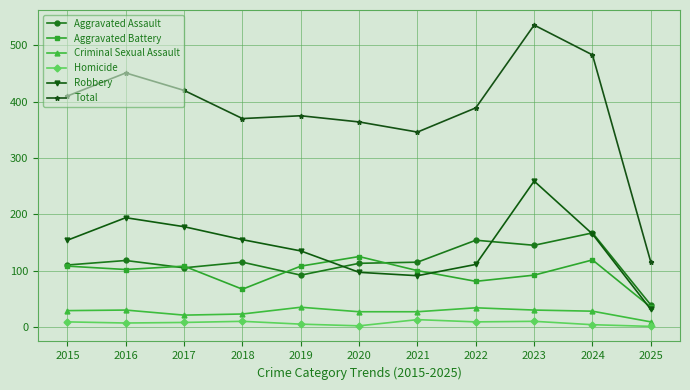

Rank the series by their maximum value, from lowest to highest.

Homicide, Criminal Sexual Assault, Aggravated Battery, Aggravated Assault, Robbery, Total